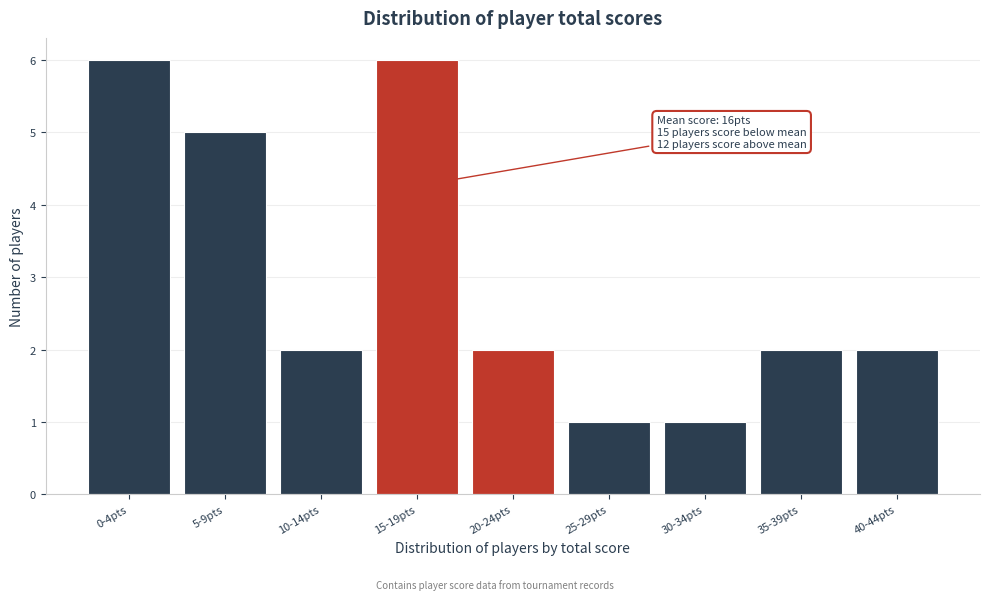

Reading left to right, what are all the values shown in this chart?

0-4pts=6	5-9pts=5	10-14pts=2	15-19pts=6	20-24pts=2	25-29pts=1	30-34pts=1	35-39pts=2	40-44pts=2